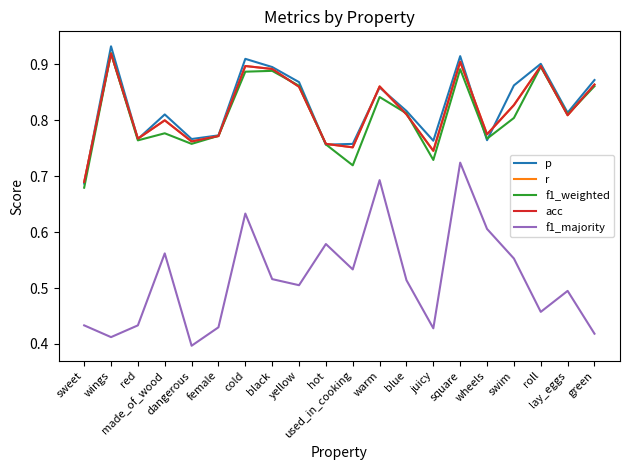

What is the lowest value of the p series?

0.7